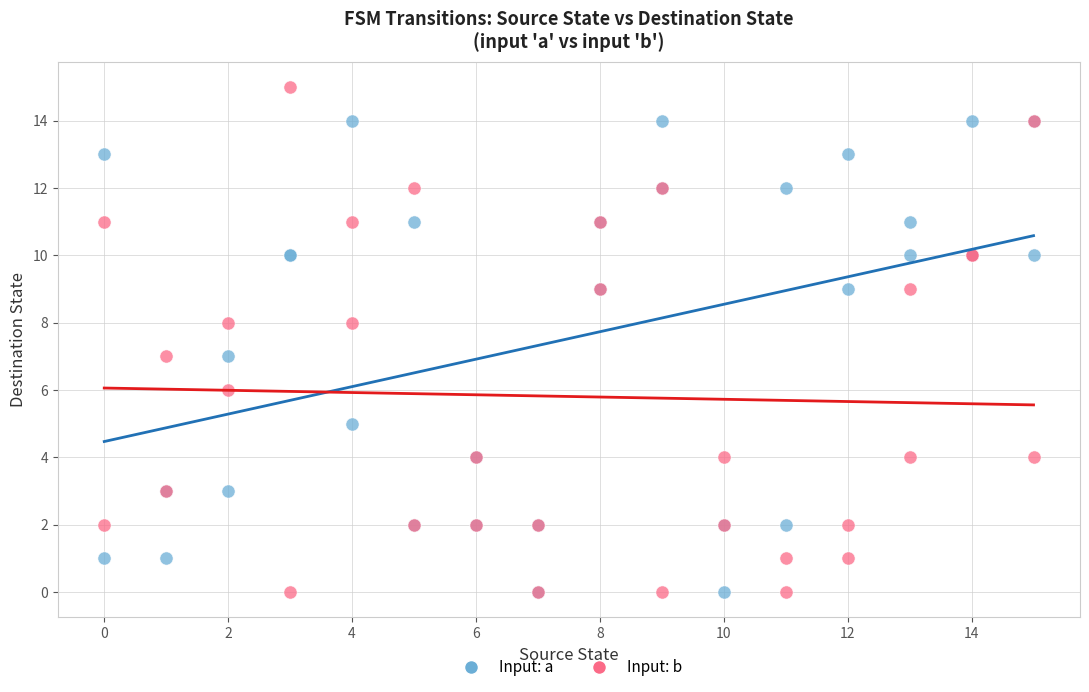

What are all the series names shown in the legend?

Input: a, Input: b